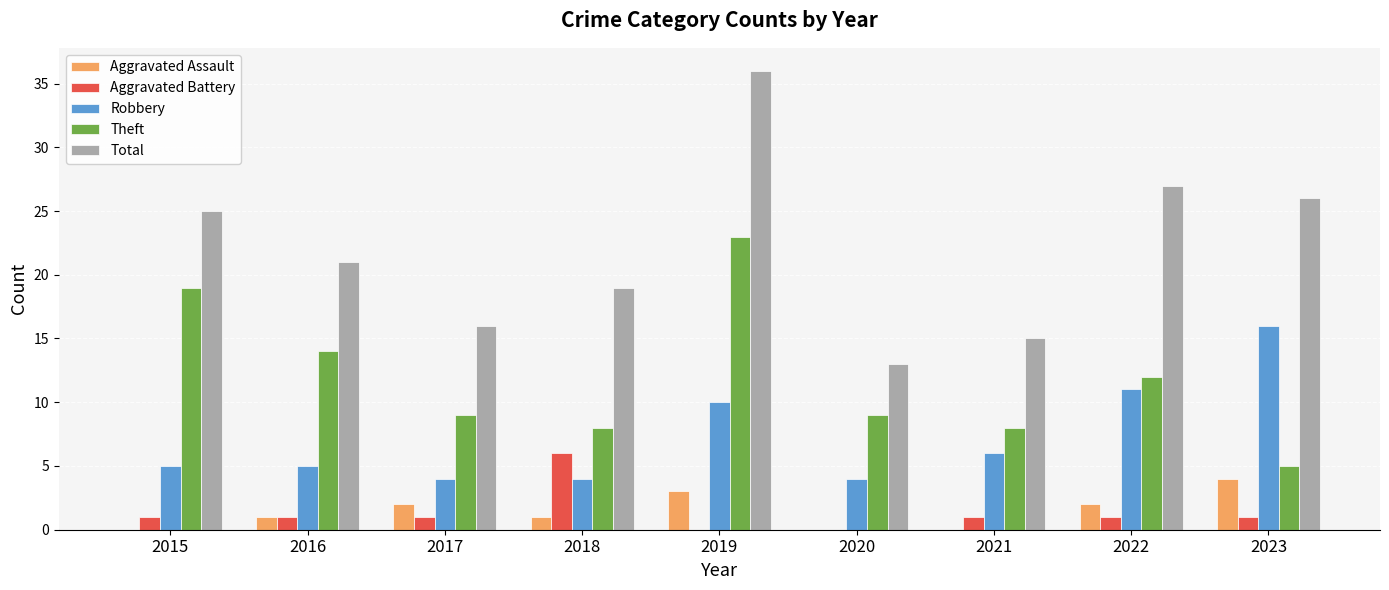

What is the sum of the Theft values at 2021 and 2015?

27